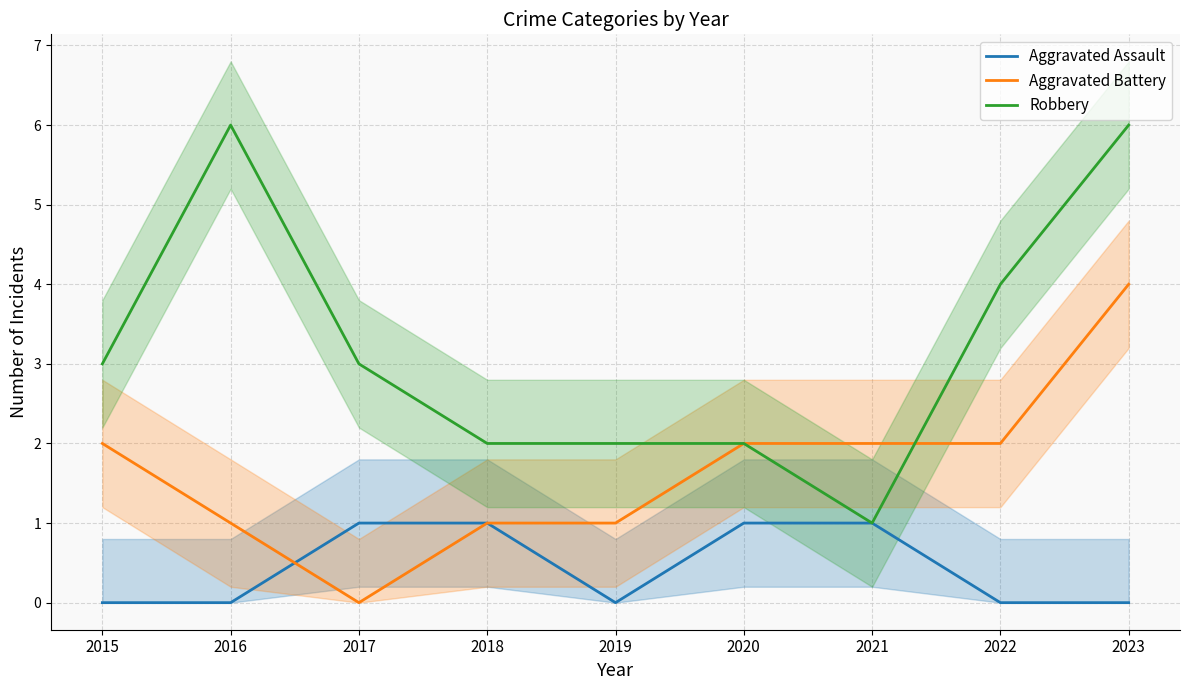

True or false: Aggravated Battery has a value of 1 at 2016.

True